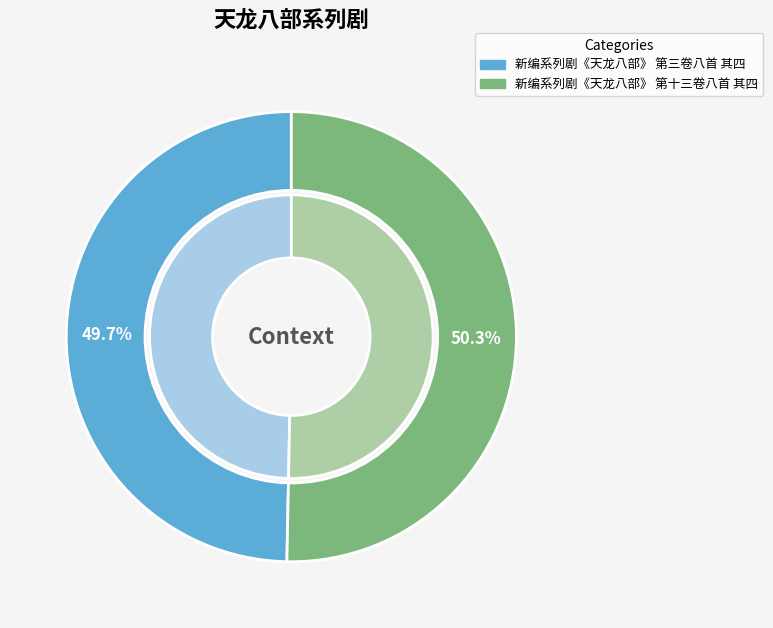

To the nearest percent, what is the difference between the largest and smallest slice percentages?

1%